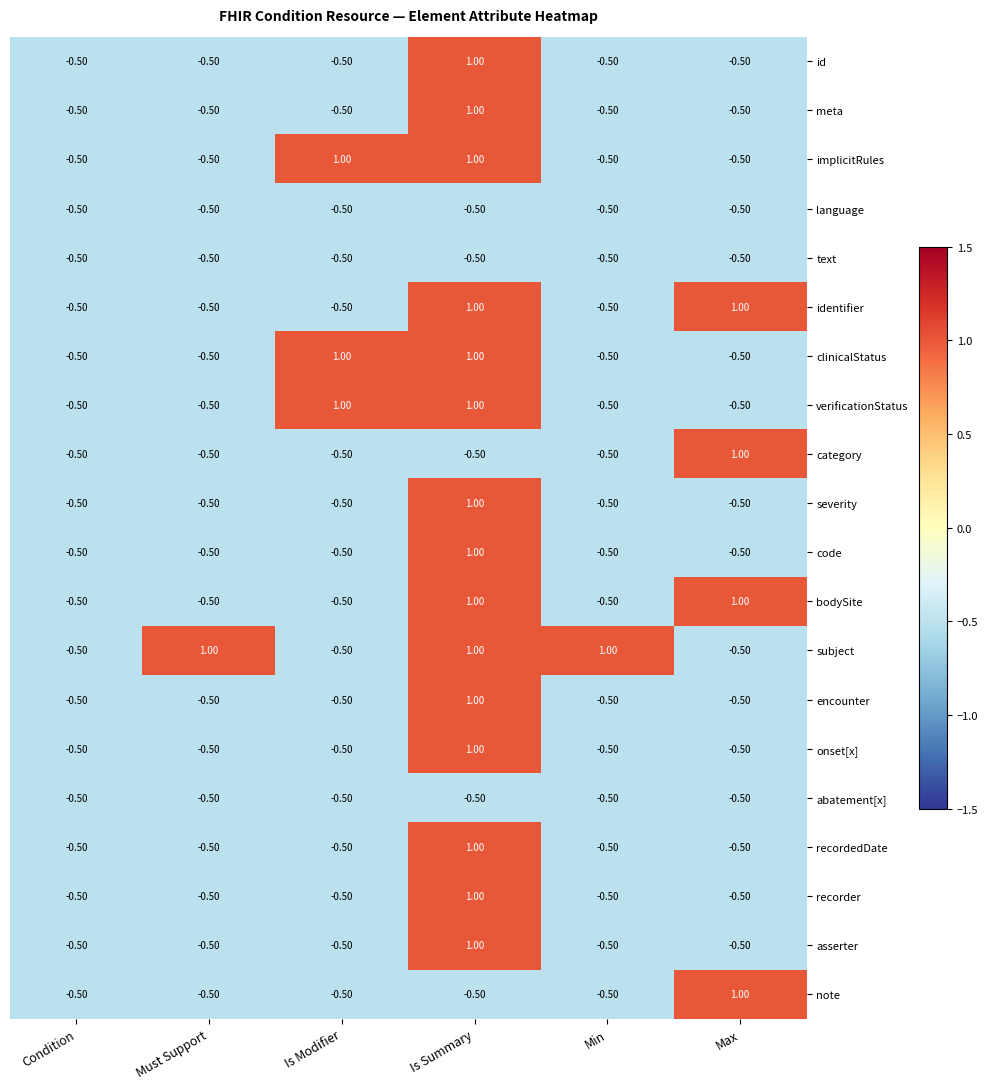

How many values in the clinicalStatus series exceed 0?

2